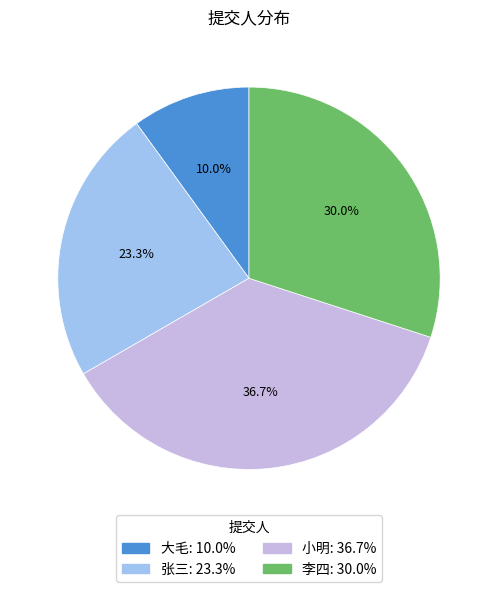

Which category has the biggest portion of the pie?

小明